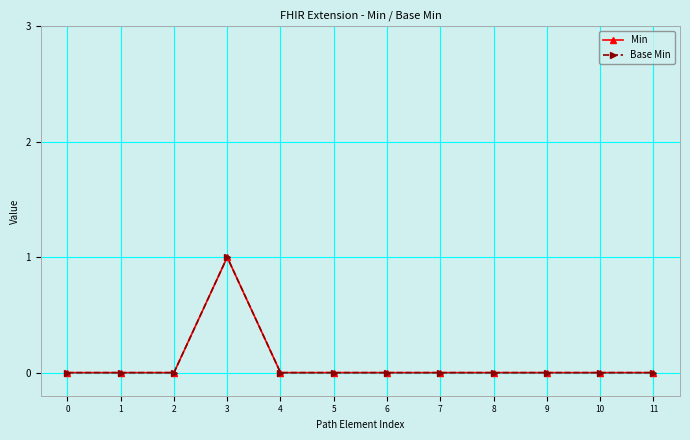

Does the chart have visible grid lines?

Yes